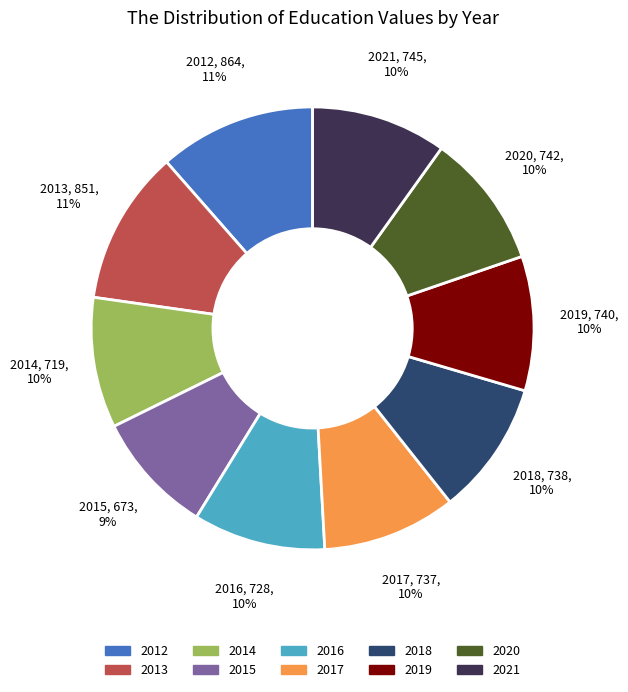

Between 2012 and 2021, which is larger?

2012